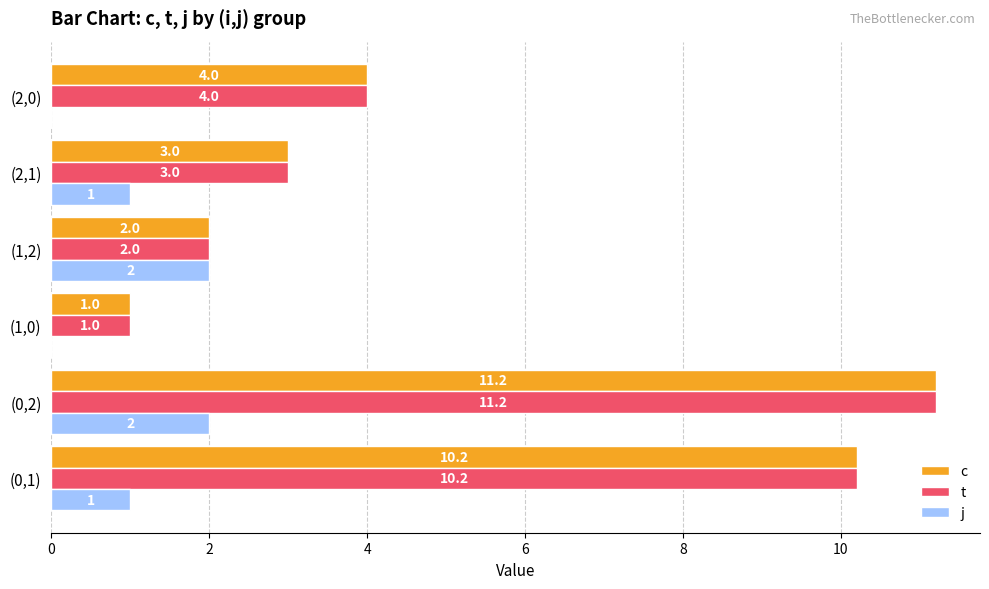

The t series shows 1.3 at (2,1). True or false?

False